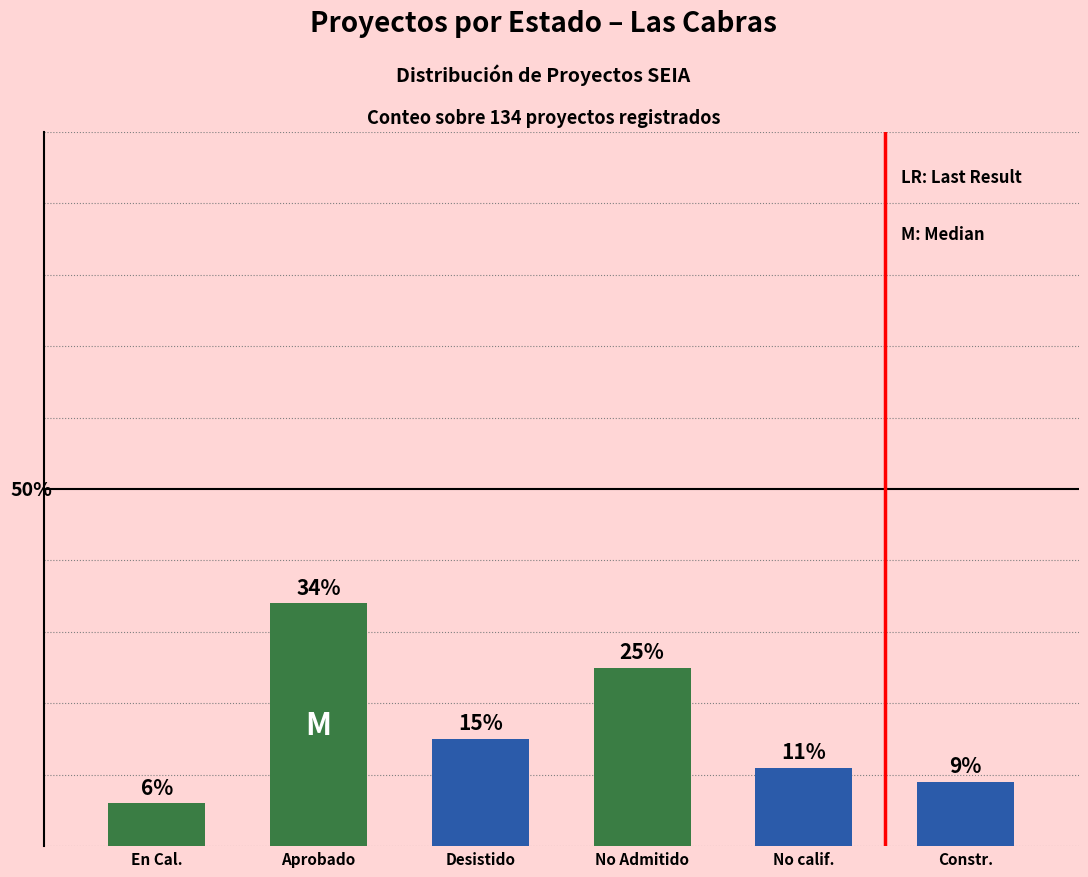

Between Aprobado and En Cal., which is larger?

Aprobado